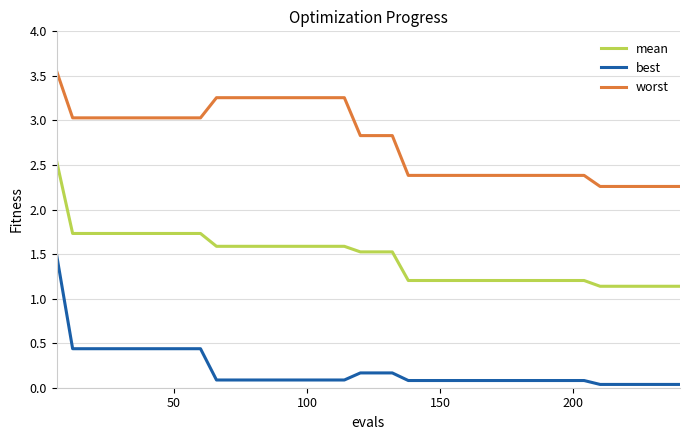

Which series has the largest total across all categories?

worst